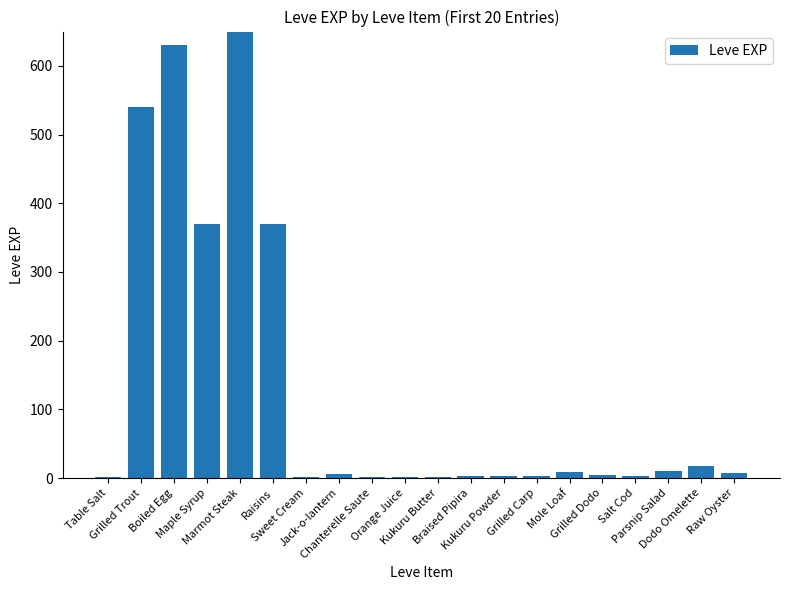

What is the label of the 2nd bar from the left?

Grilled Trout